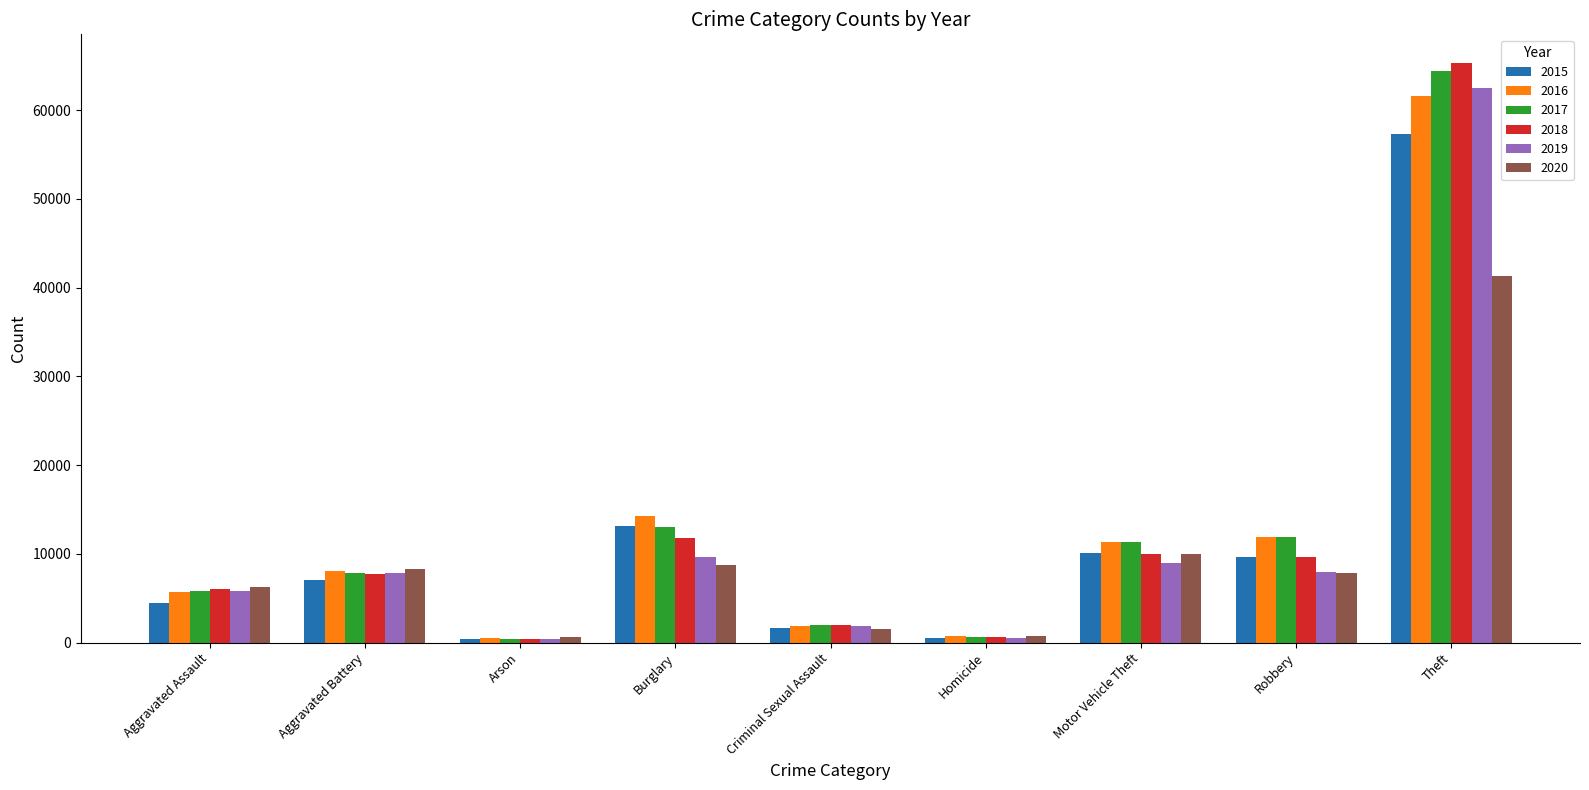

What is the label of the 2nd bar from the left?

Aggravated Battery